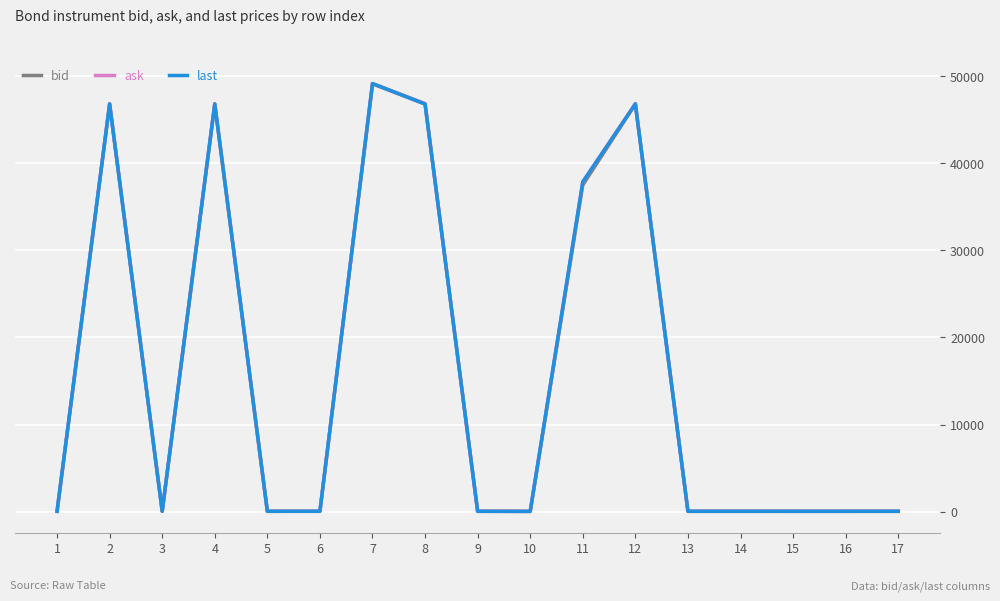

What is the value of the last point at the 15th from the left?

44.1